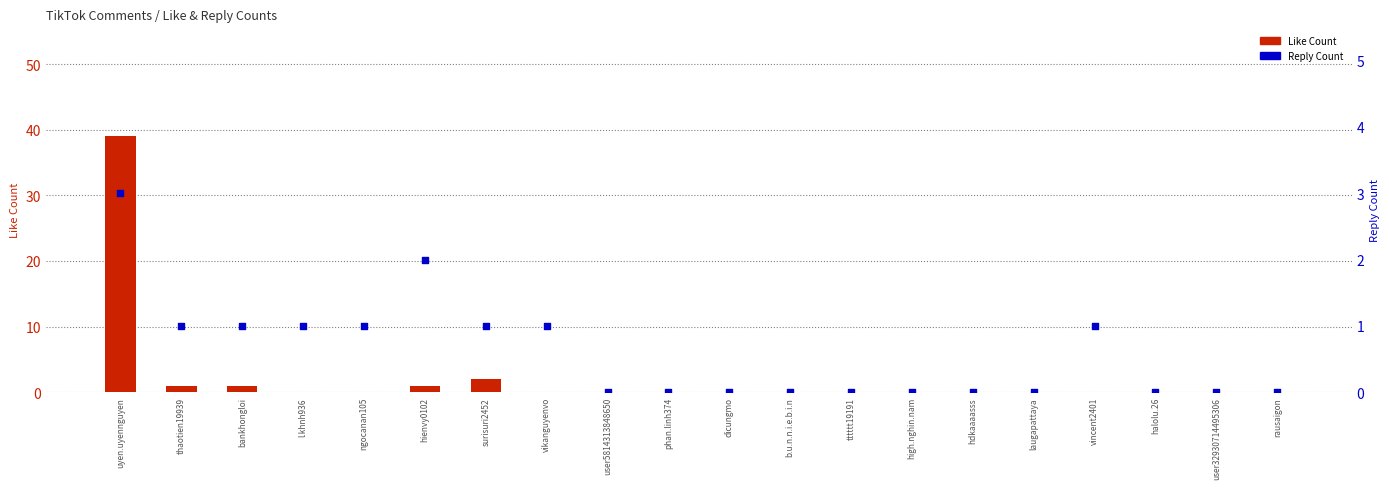

At which category is the sum across all series the highest?

uyen.uyennguyen